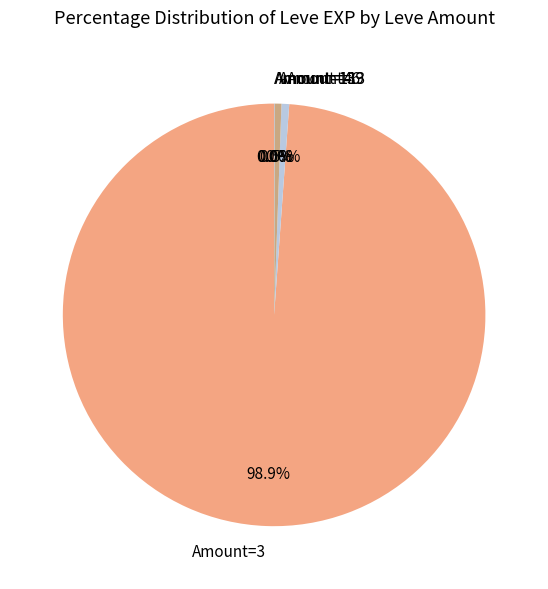

Is the sum of Amount=4 and Amount=6 greater than half?

No